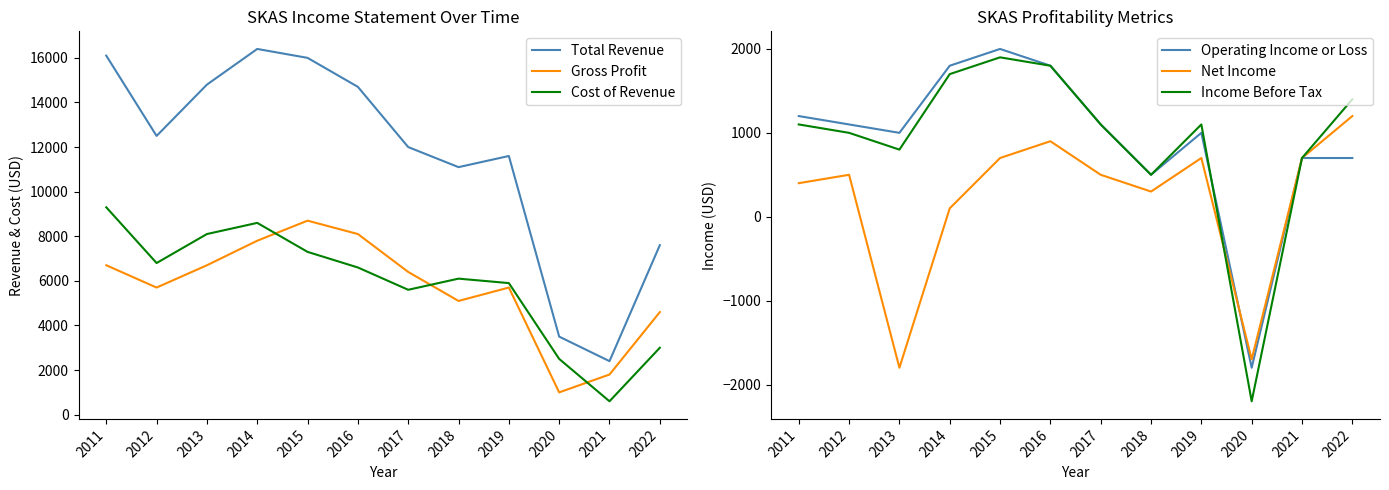

At which category does the chart reach its minimum across all series?

2020